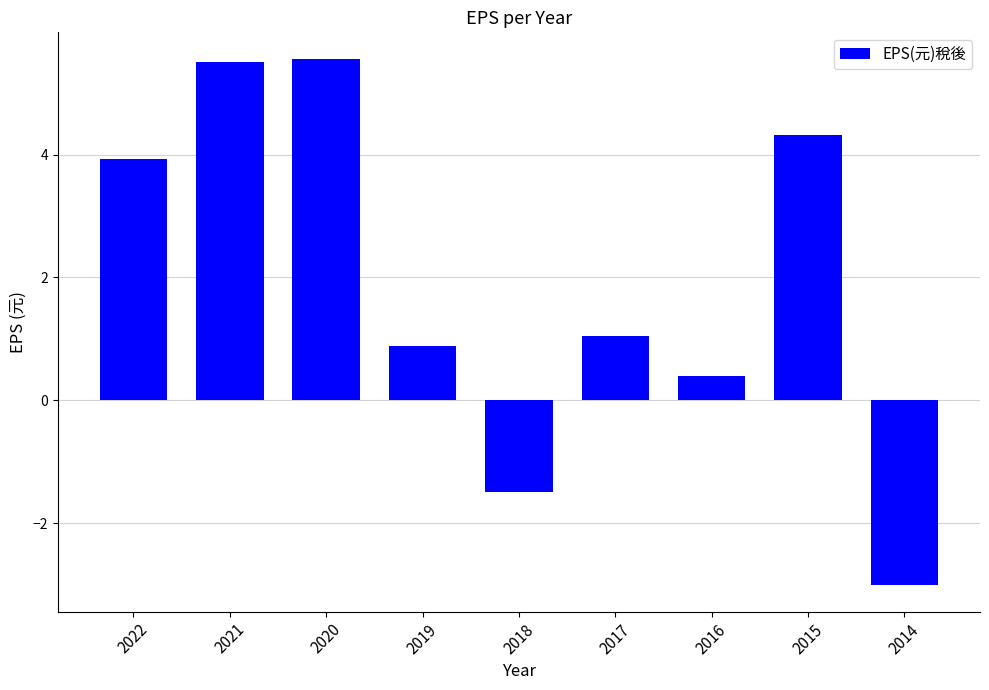

What is the change in value from 2022 to 2020?

+1.6